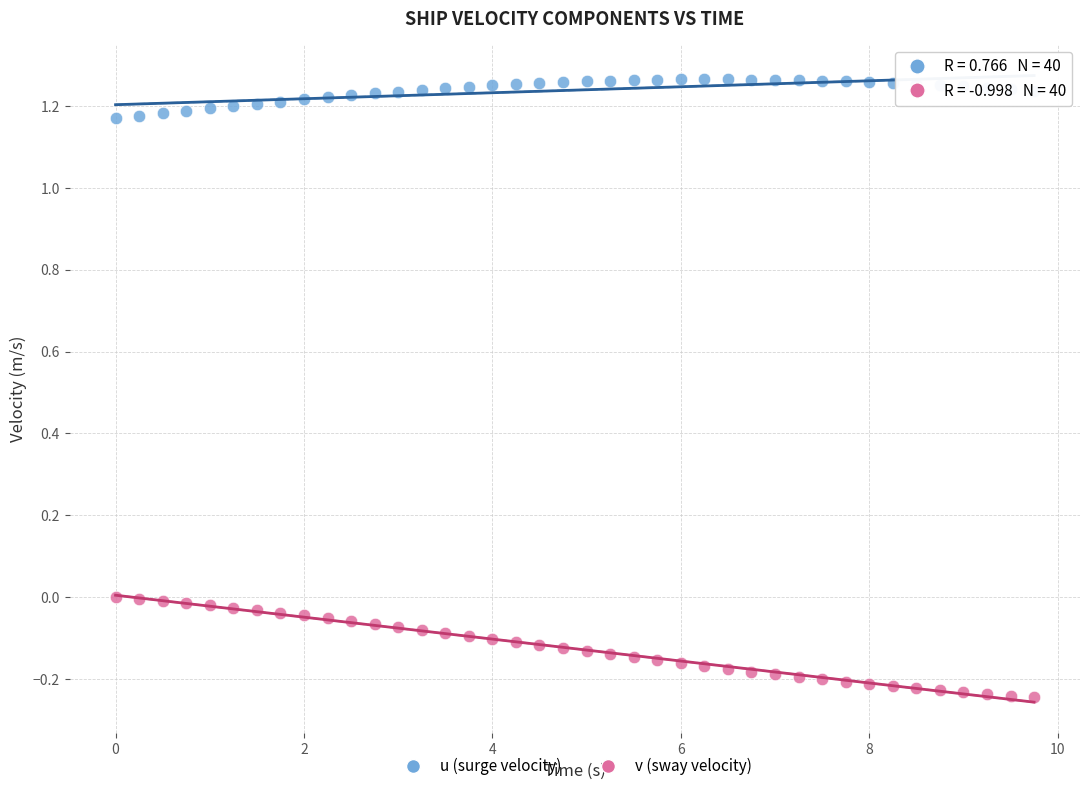

Which series has the widest spread of Y values?

v (sway velocity)